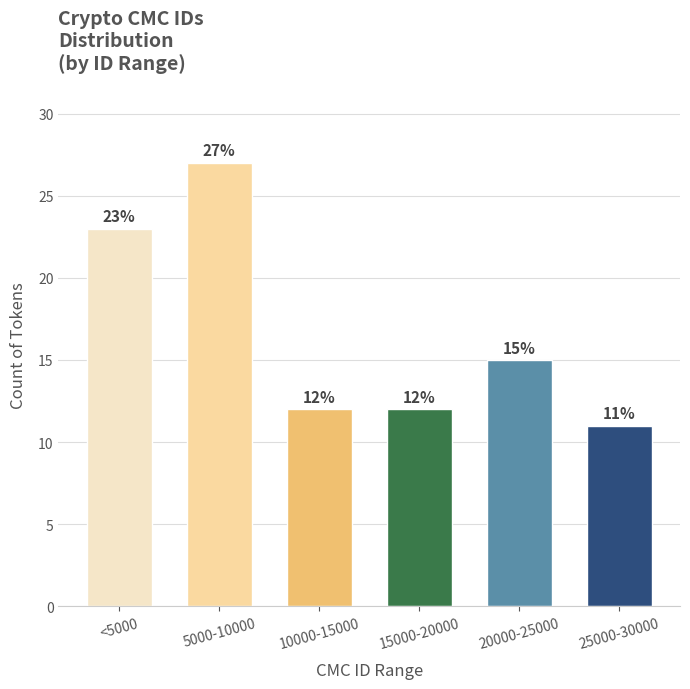

Reading left to right, list all the values displayed in this chart.

23	27	12	12	15	11